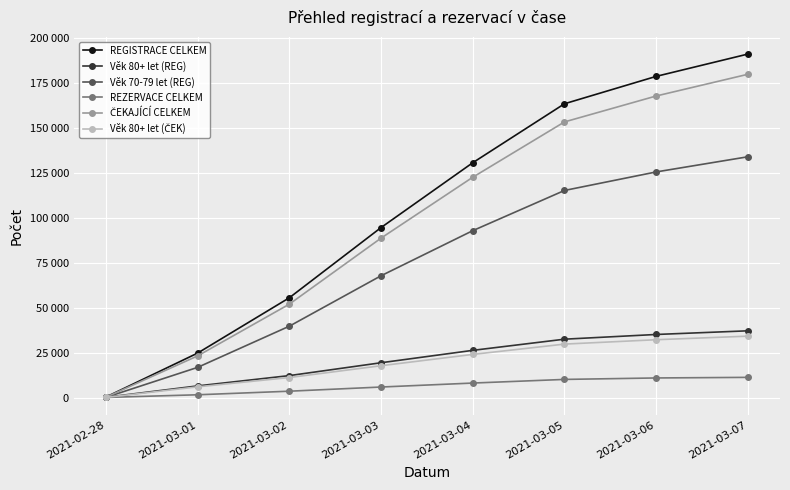

Is the value of Věk 70-79 let (REG) at 2021-03-01 greater than the value of ČEKAJÍCÍ CELKEM at 2021-03-05?

No